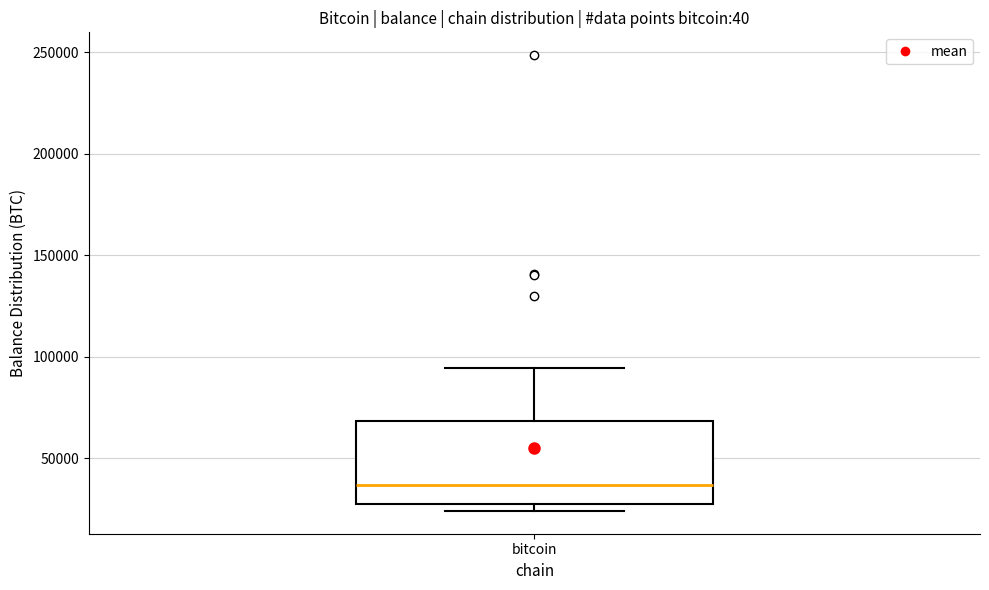

Where is the upper edge of the box for bitcoin on the y-axis? The values are not printed on the chart, so give them approximately, as read against the axis.

70000